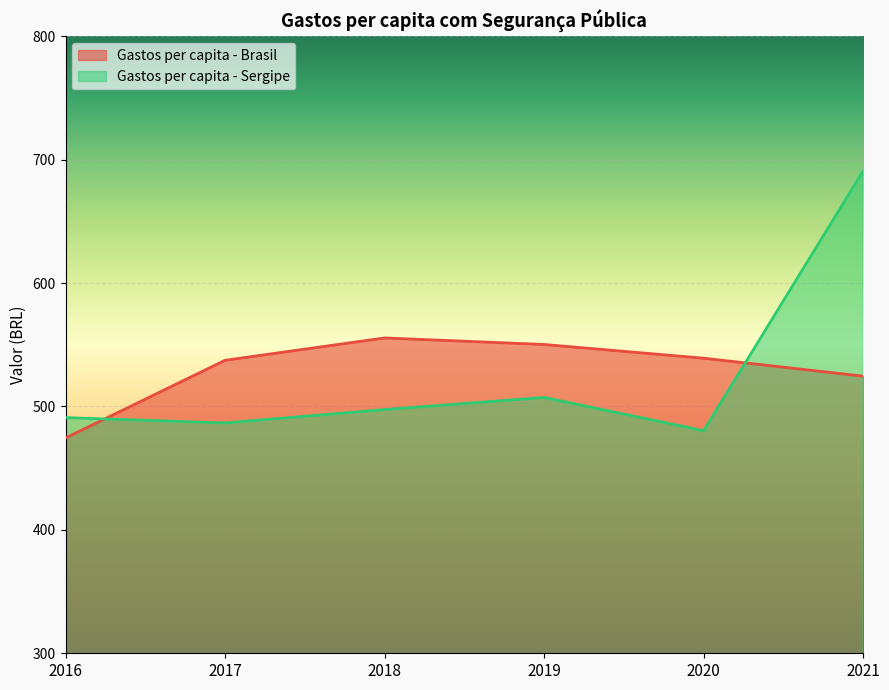

What is the smallest value displayed?

474.5